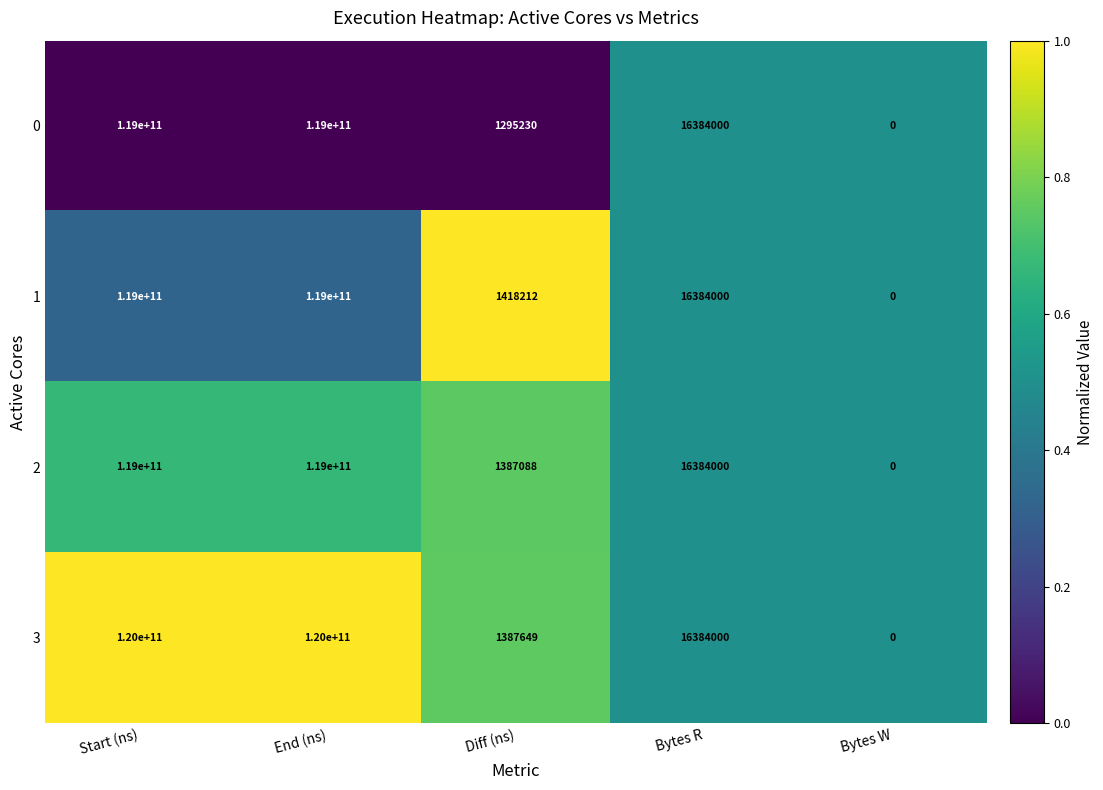

What is the spread (max minus min) of values at Start (ns)?

1000000000